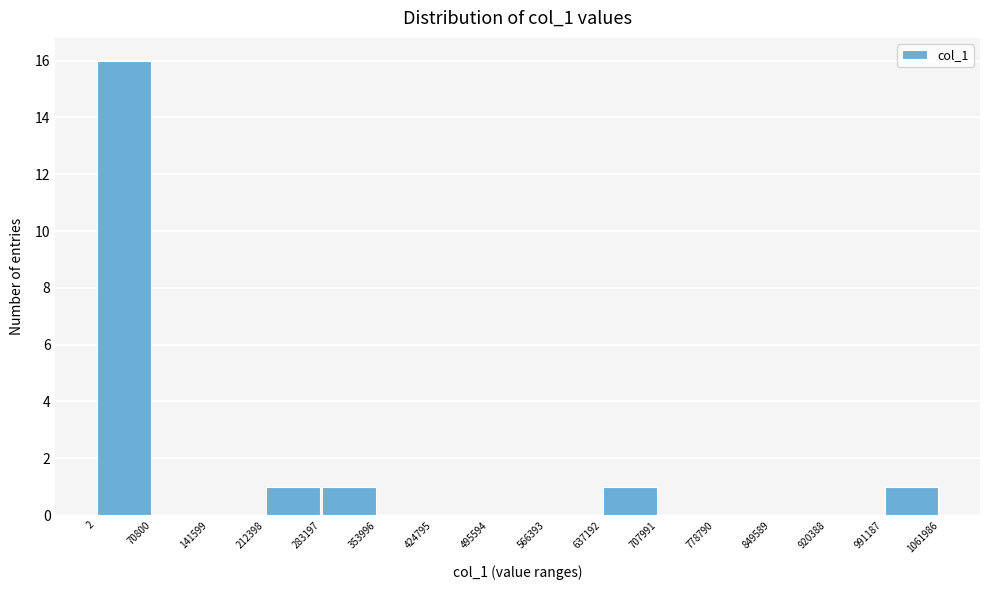

Reading left to right, list every bar in this chart as the range it spans on the x-axis followed by its height. The values are not printed on the chart, so give them approximately, as read against the axis.

2 to 70800: 16
70800 to 141599: 0
141599 to 212398: 0
212398 to 283197: 1
283197 to 353996: 1
353996 to 424795: 0
424795 to 495594: 0
495594 to 566393: 0
566393 to 637192: 0
637192 to 707991: 1
707991 to 778790: 0
778790 to 849589: 0
849589 to 920388: 0
920388 to 991187: 0
991187 to 1061986: 1